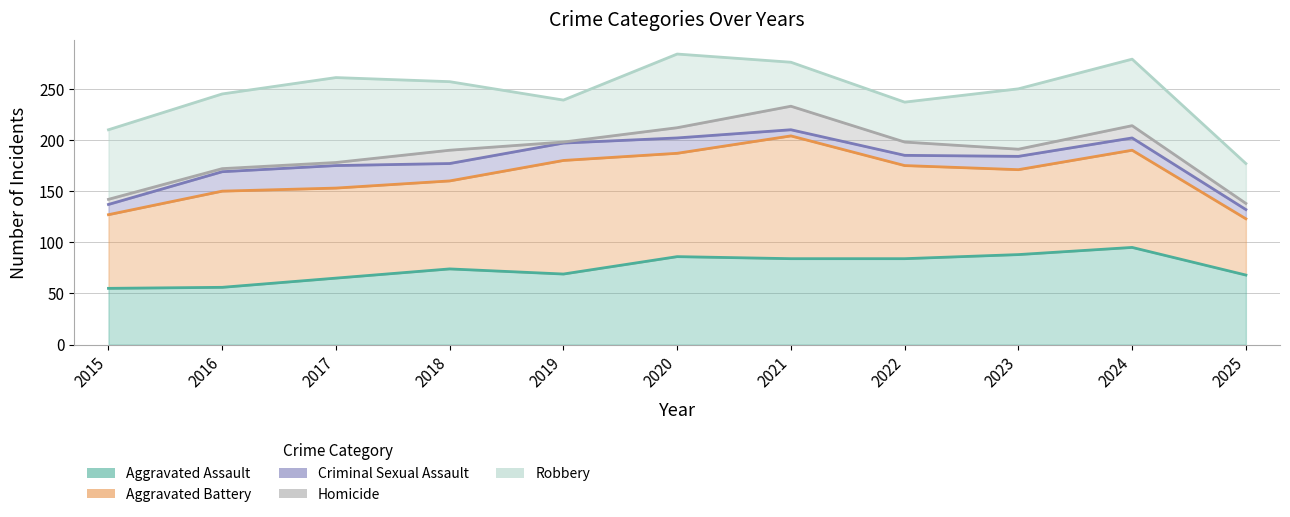

Reading left to right, list all the values displayed in this chart.

Aggravated Assault: 55	56	65	74	69	86	84	84	88	95	68
Aggravated Battery: 72	94	88	86	111	101	120	91	83	95	55
Criminal Sexual Assault: 10	19	22	17	17	15	6	10	13	12	9
Homicide: 5	3	3	13	1	10	23	13	7	12	6
Robbery: 68	73	83	67	41	72	43	39	59	65	39